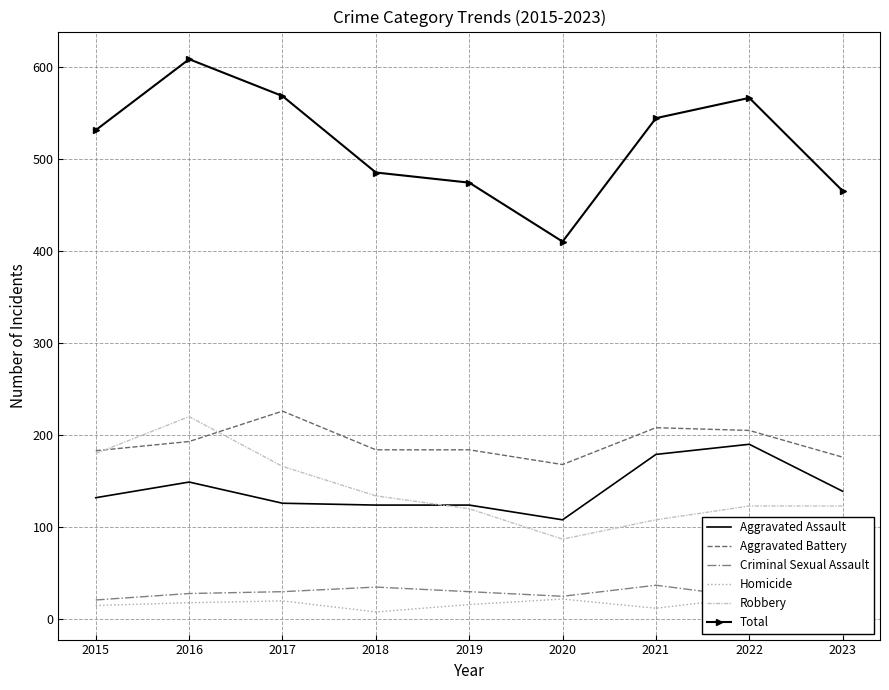

True or false: Aggravated Assault and Criminal Sexual Assault cross at least once.

False